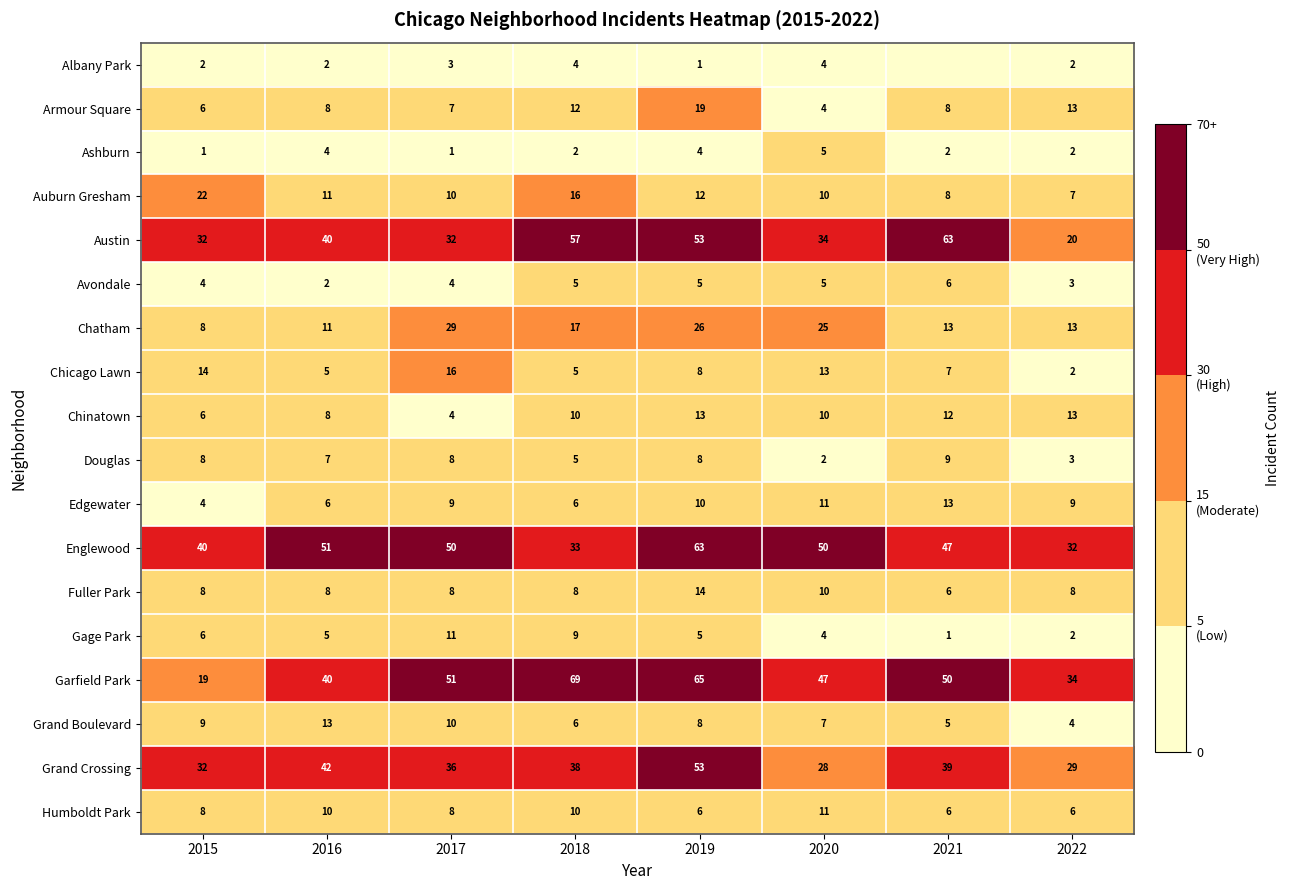

At which category is the sum across all series the highest?

2019